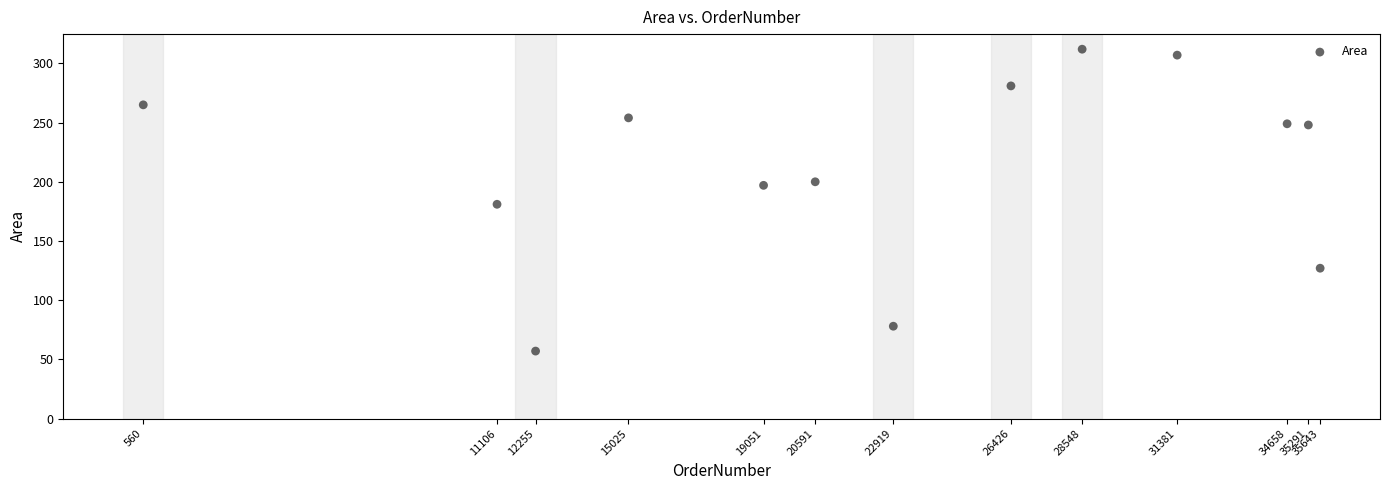

What is the range of Y values (max minus min)?

255